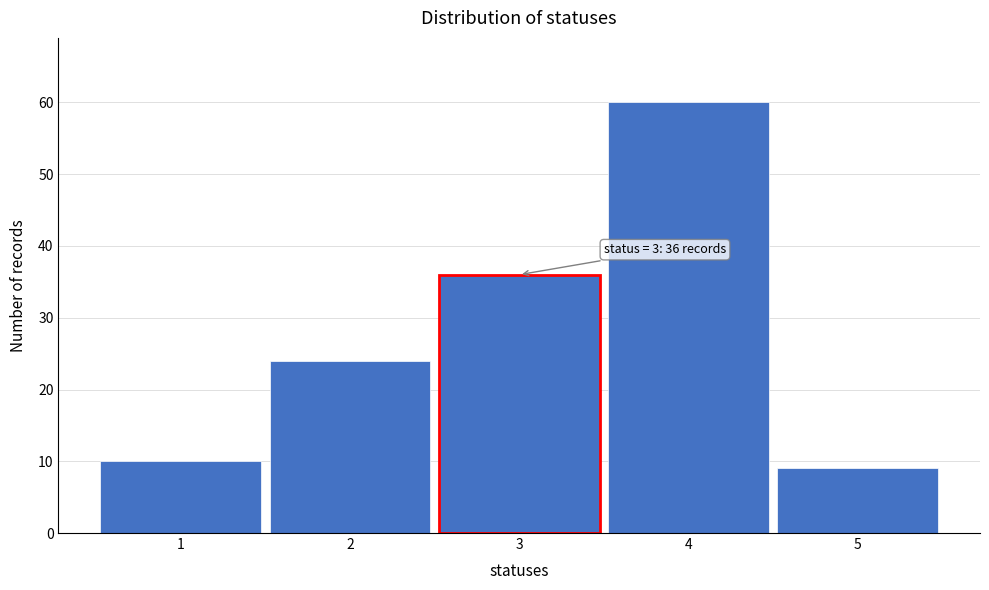

Which range on the x-axis has the tallest bar?

3.5 to 4.5